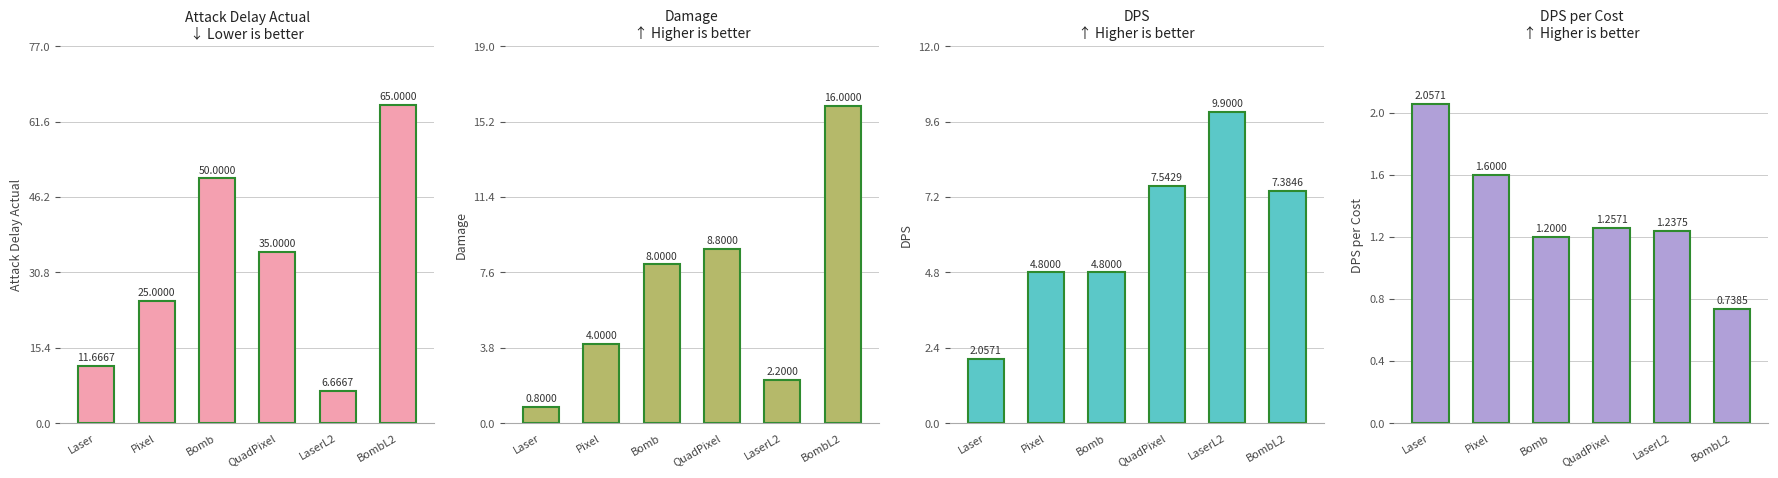

What is the difference between the maximum and second lowest values in the DPS per Cost series?

0.9